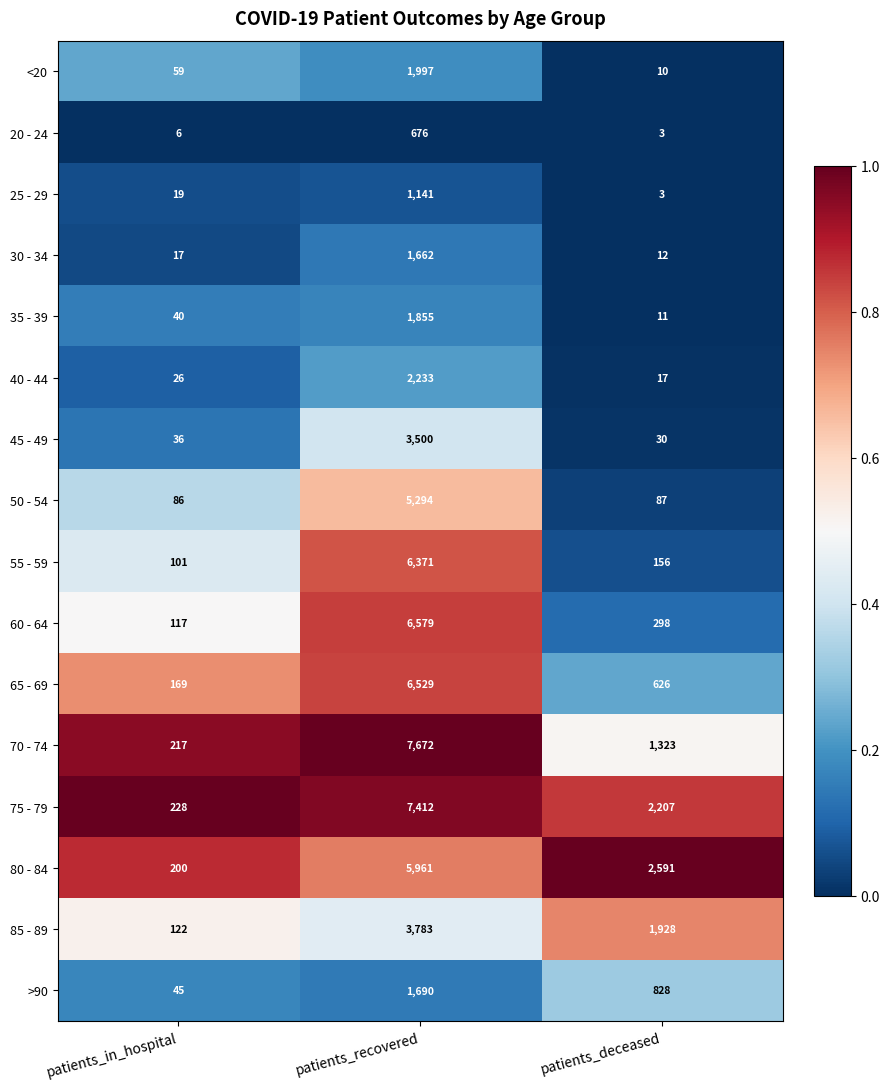

The value of 35 - 39 at patients_in_hospital is 40. True or false?

True